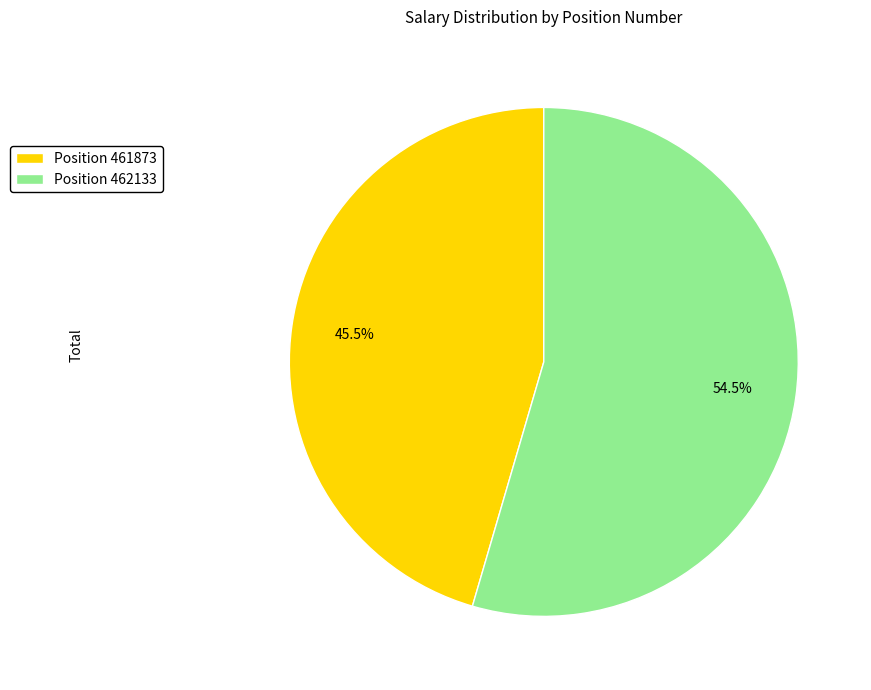

Between Position 461873 and Position 462133, which is larger?

Position 462133